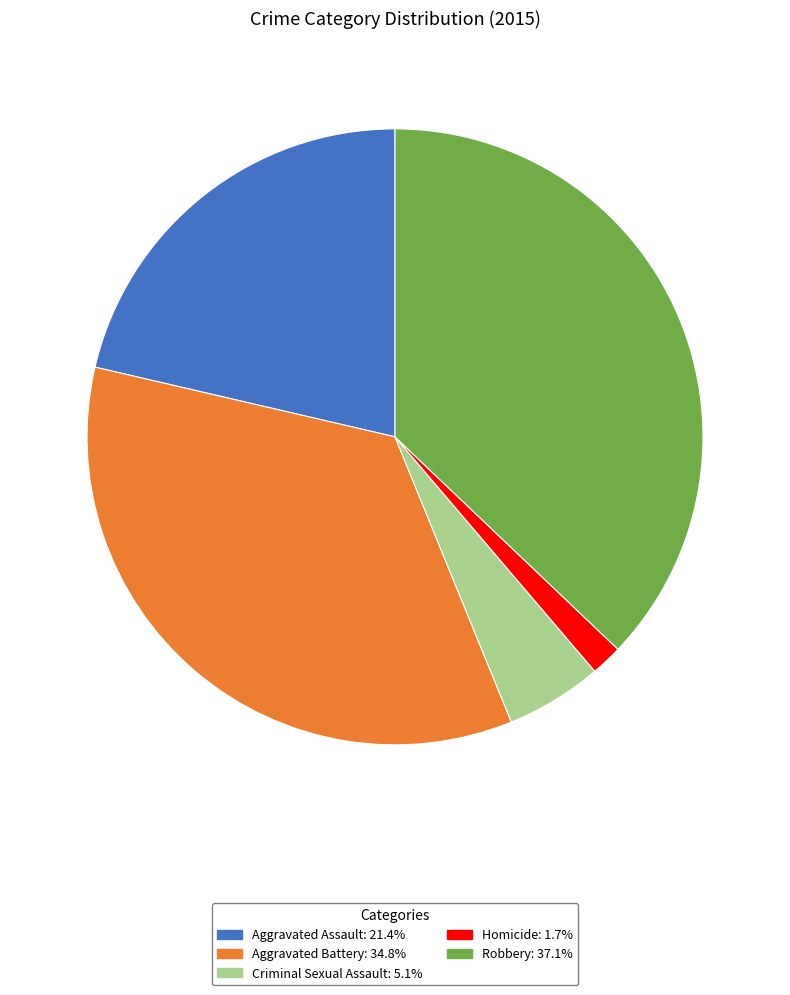

Rank the categories by value from highest to lowest.

Robbery, Aggravated Battery, Aggravated Assault, Criminal Sexual Assault, Homicide